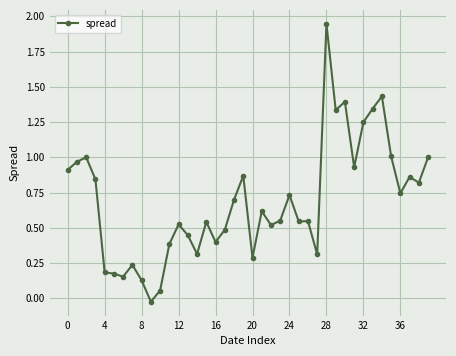

What is the difference between the second highest and minimum values?

1.5